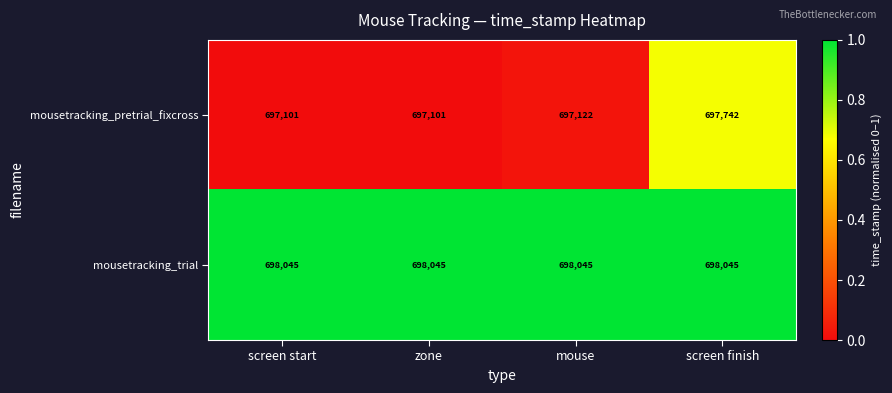

The value of mousetracking_pretrial_fixcross at mouse is 697122. True or false?

True